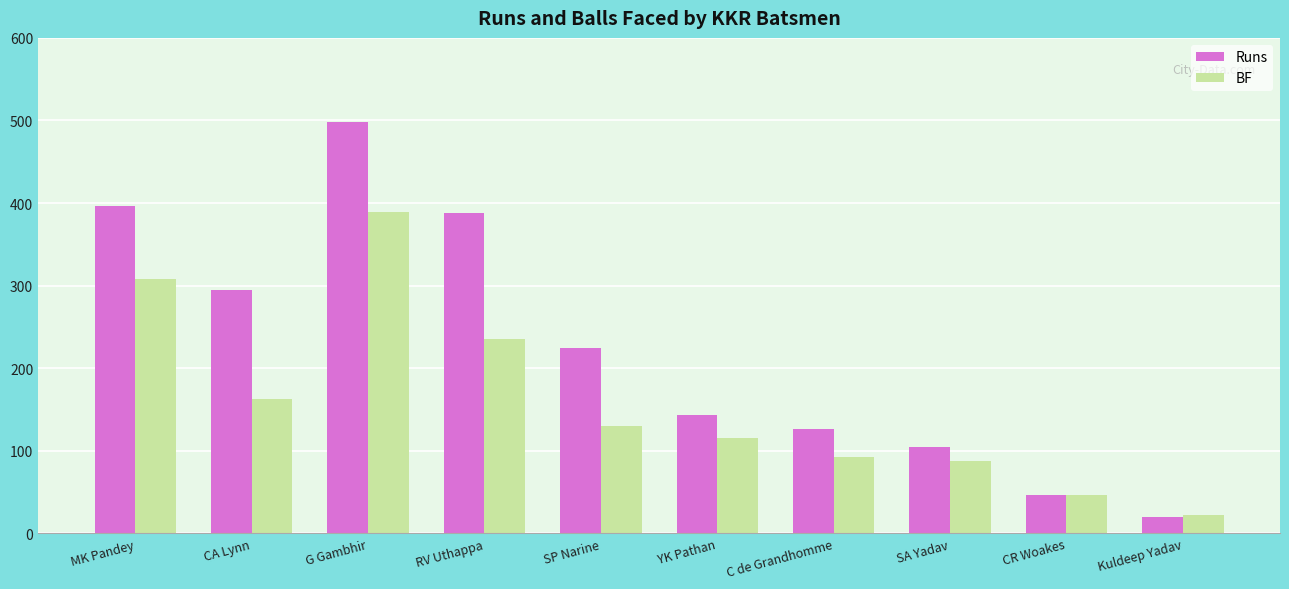

Which series has the largest range (max minus min)?

Runs